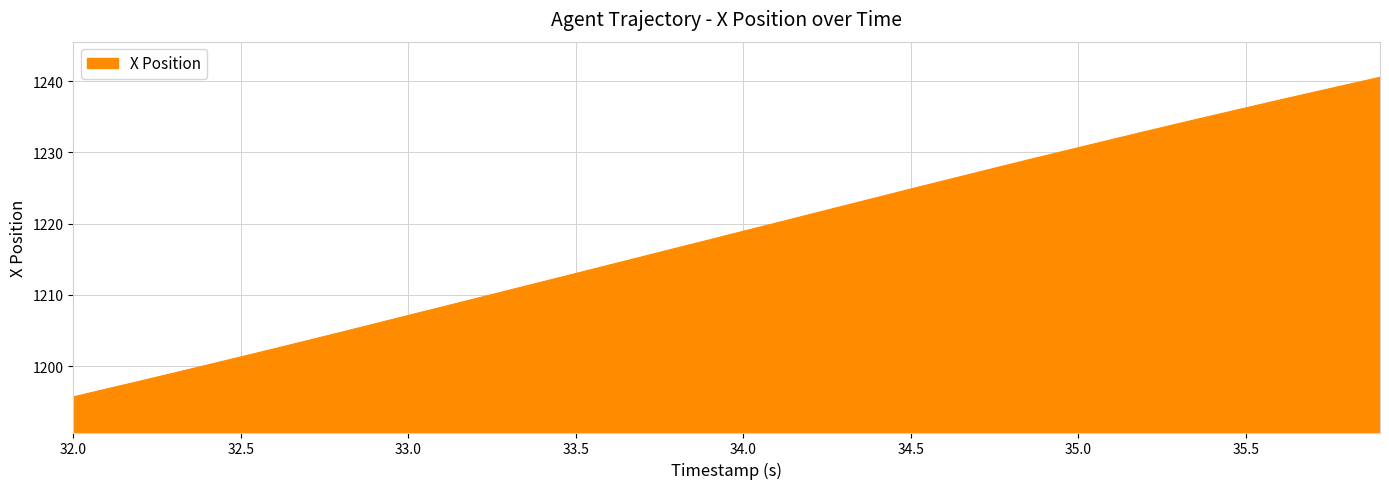

What is the difference between the maximum and minimum values?

44.9